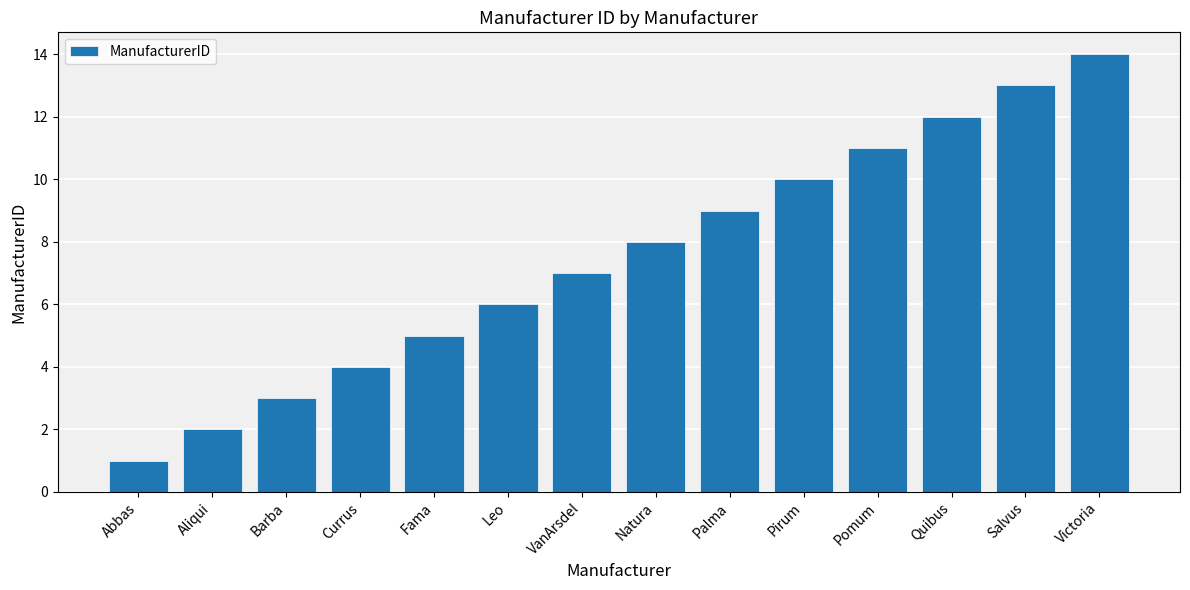

Reading right to left, extract all data points from this chart.

14	13	12	11	10	9	8	7	6	5	4	3	2	1